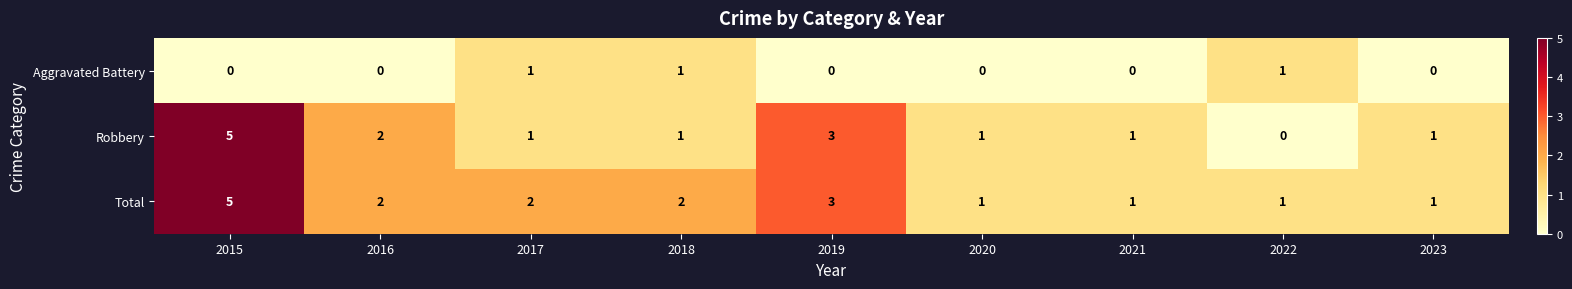

How many Total values are between 1 and 2?

7